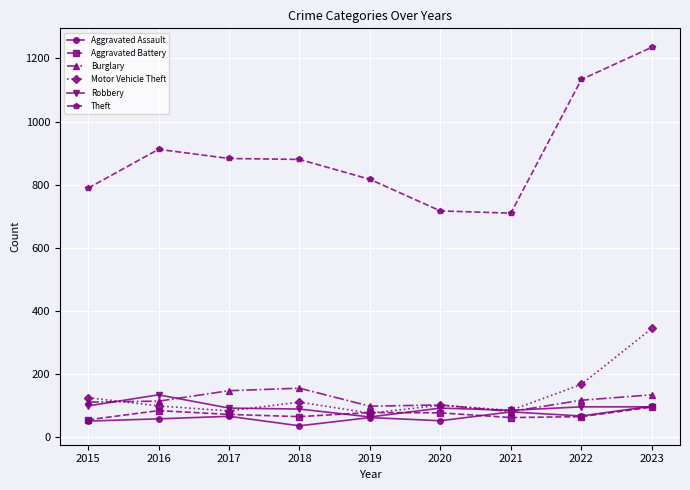

Does the chart display data point markers on the line(s)?

Yes